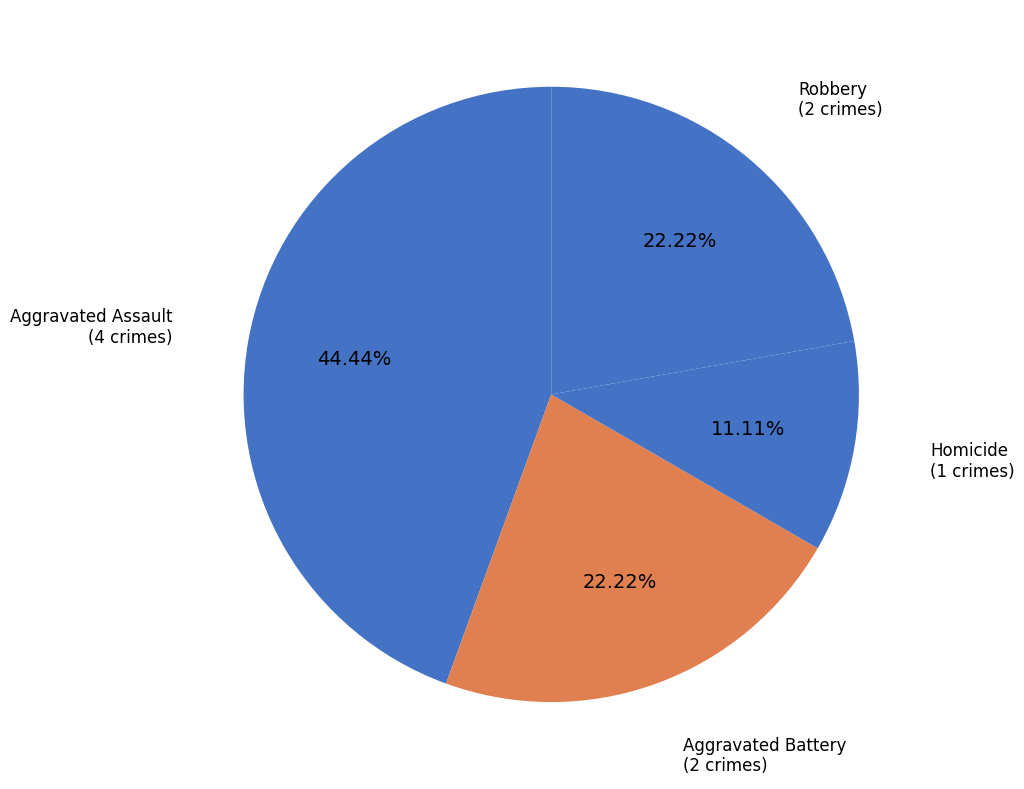

Which category has the smallest portion of the pie?

Homicide